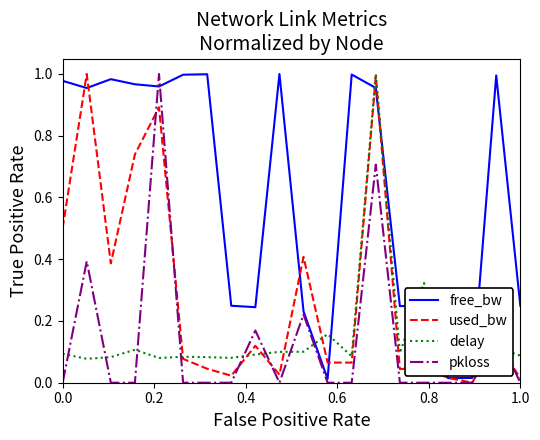

True or false: delay and free_bw cross at least once.

True